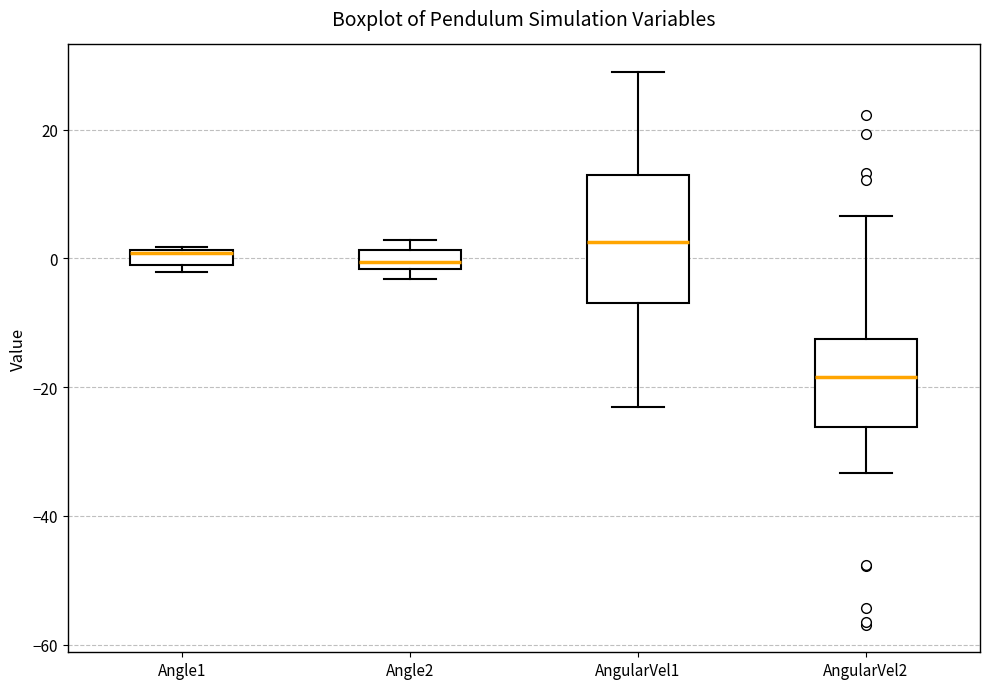

Comparing the boxes themselves (not the whiskers), which one is the tallest?

AngularVel1